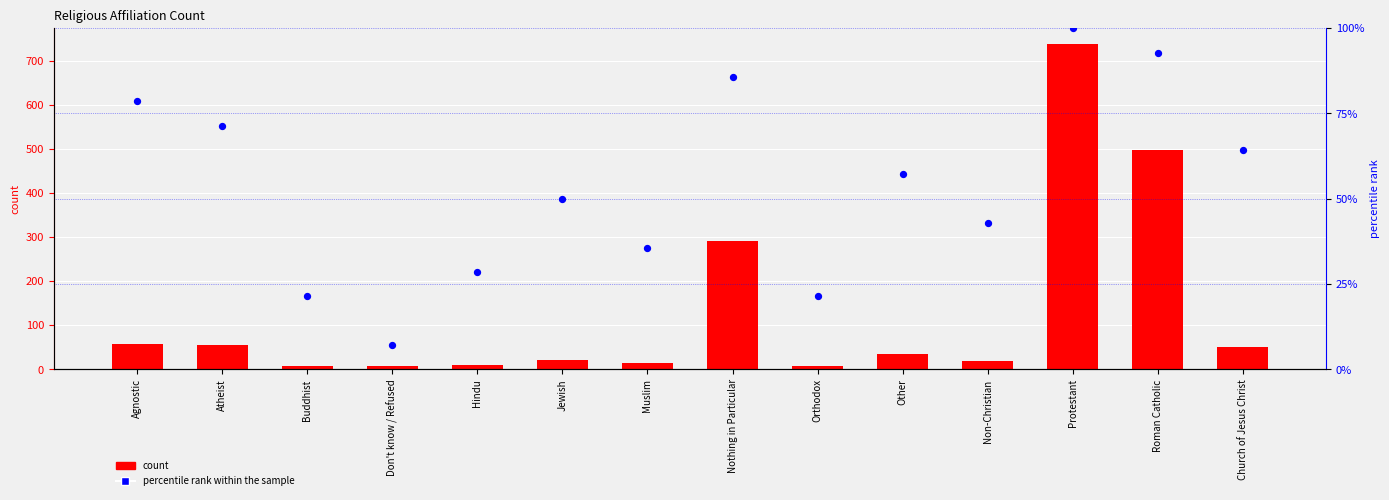

Which series has the widest spread of Y values?

count